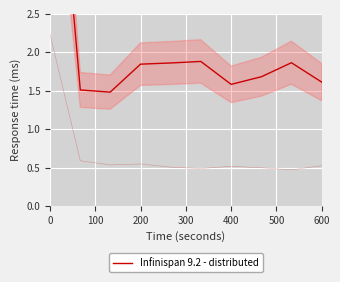

How many lines are shown in the chart?

1